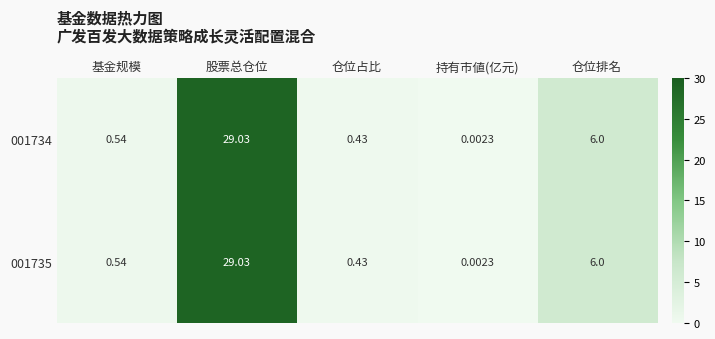

Which label corresponds to the smallest value in the chart?

持有市値(亿元)